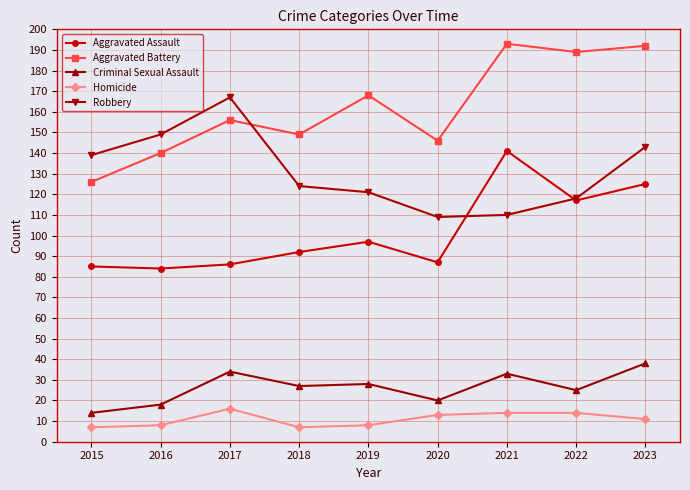

What is the sum of the Criminal Sexual Assault values at 2021 and 2016?

51